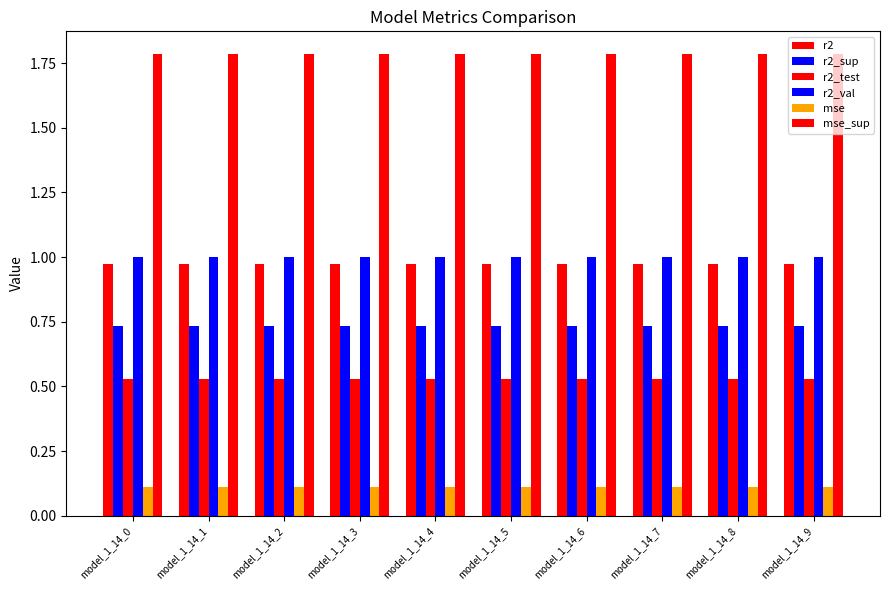

Is the value of mse_sup at model_1_14_5 greater than the value of r2_test at model_1_14_1?

Yes